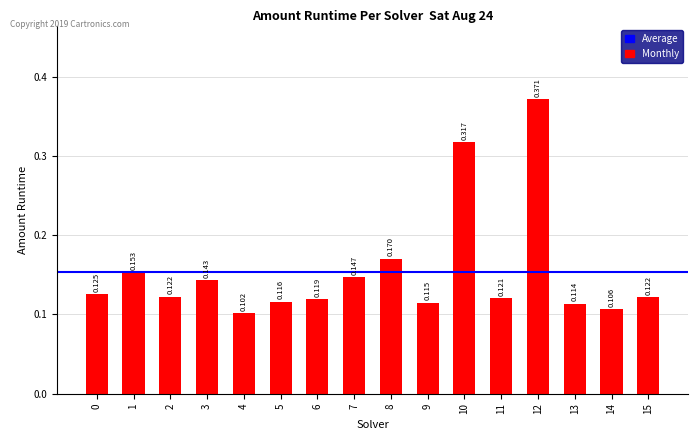

True or false: the data shows 0.1 at 9.

True